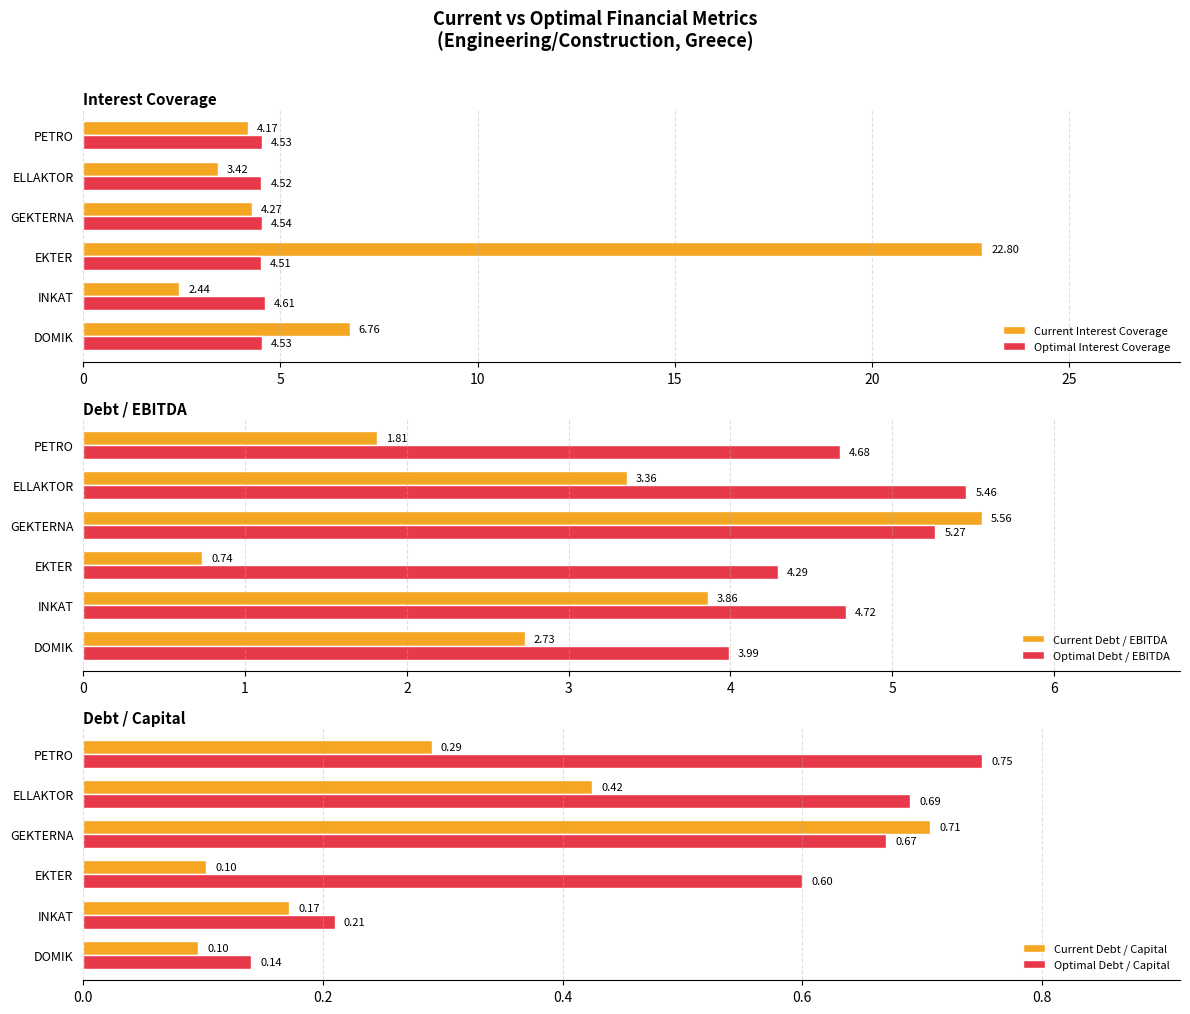

Which category has the highest value in the Optimal Debt / EBITDA series?

ELLAKTOR